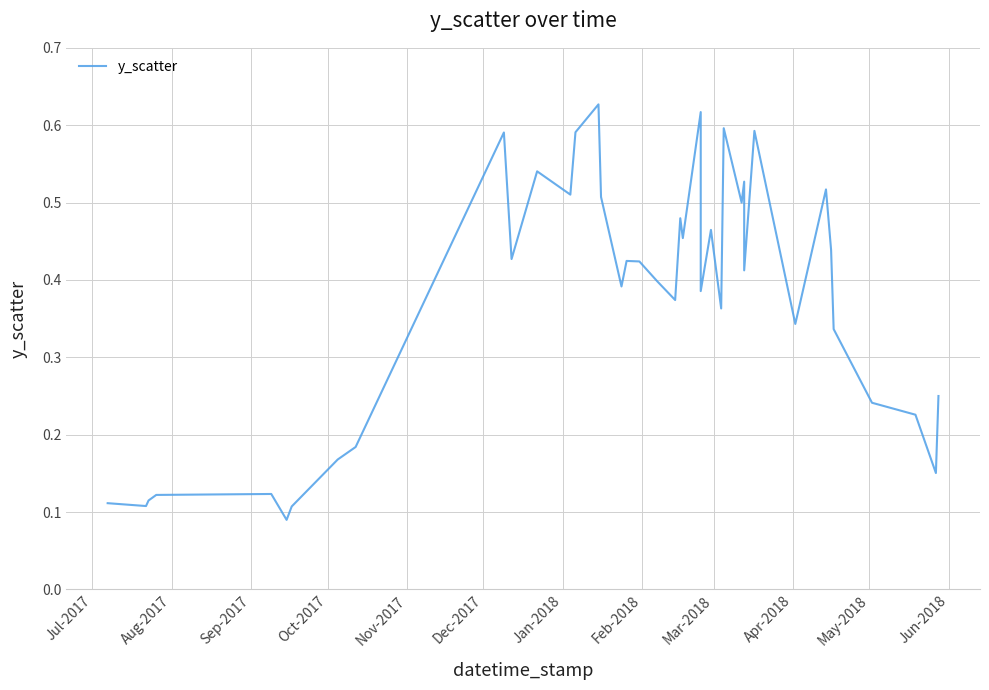

The chart shows a value of 0.9 at 14. True or false?

False